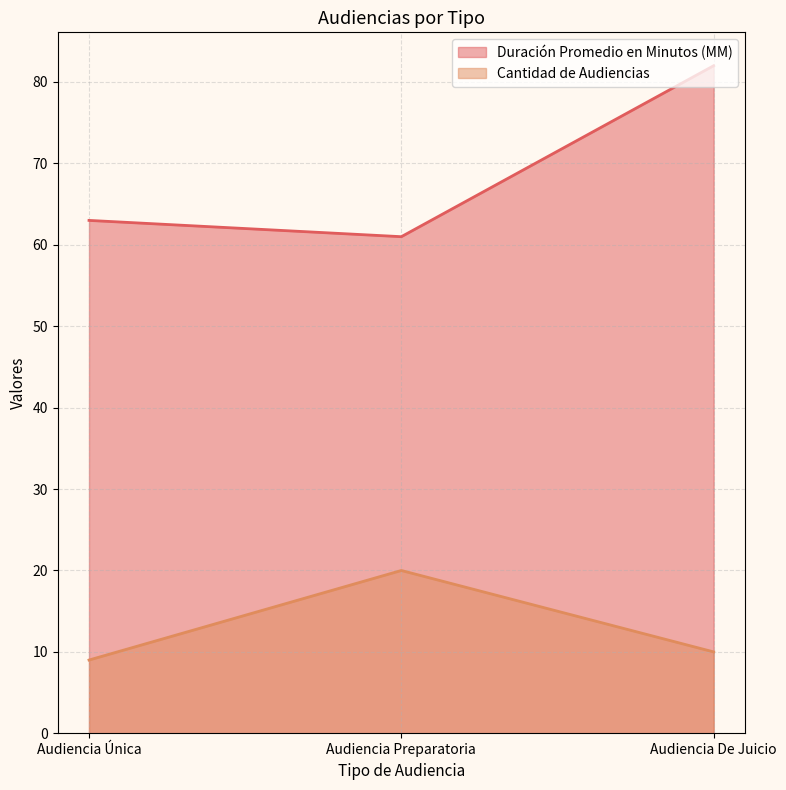

What is the difference between the maximum and minimum values in the Cantidad de Audiencias series?

11